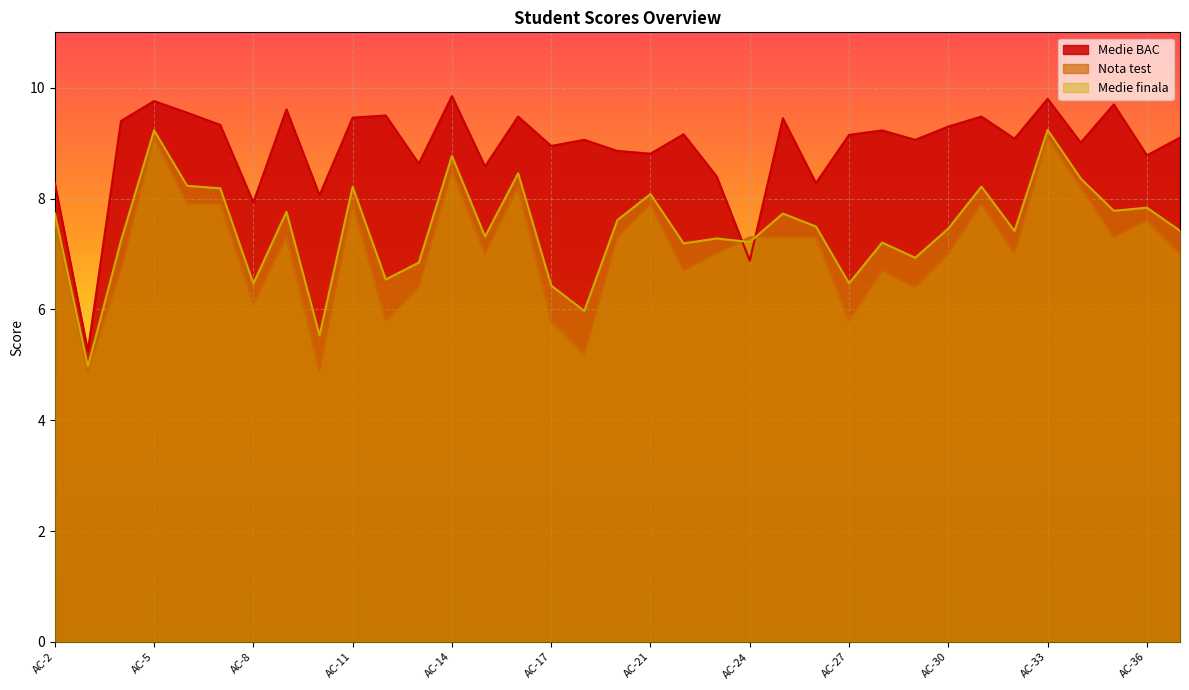

Which category has the highest value in the Medie BAC series?

AC-14